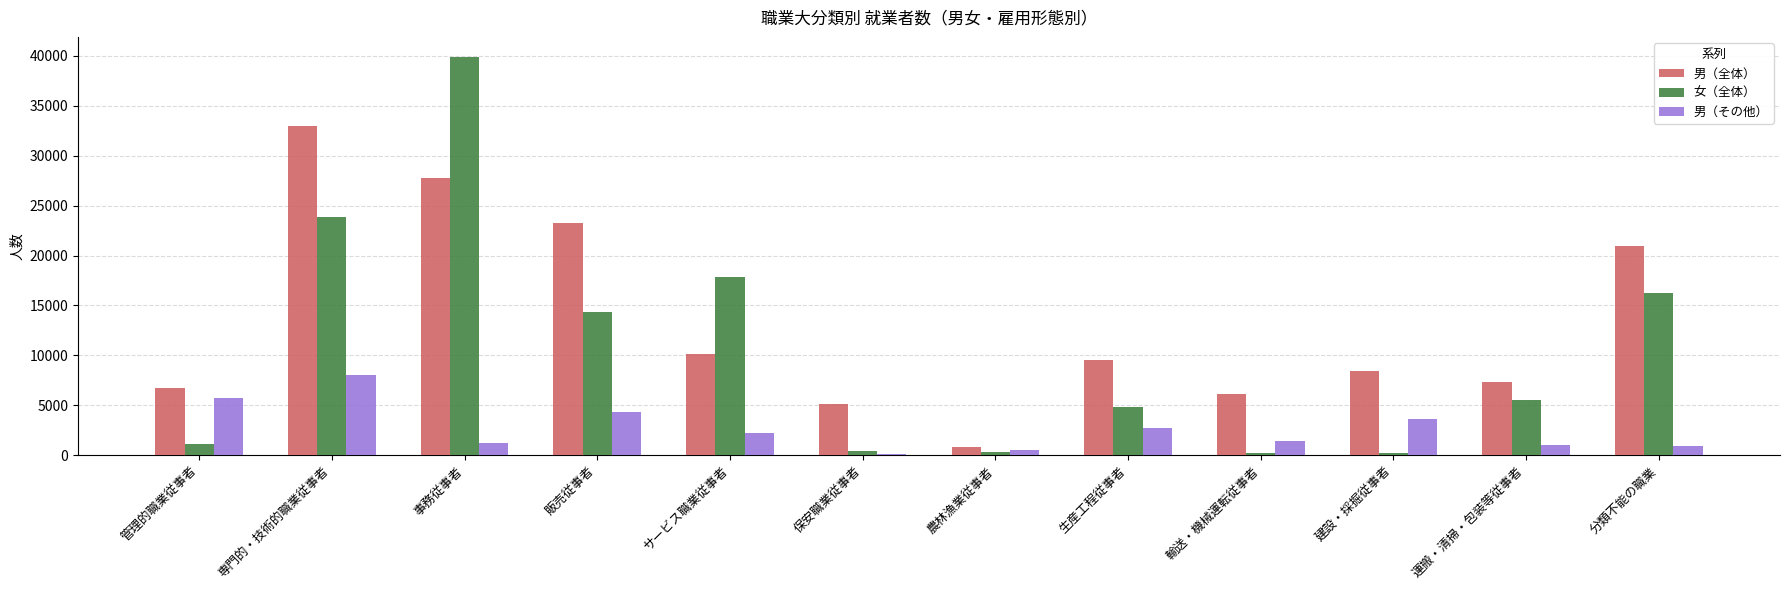

The 男（全体） series shows 8427 at 建設・採掘従事者. True or false?

True